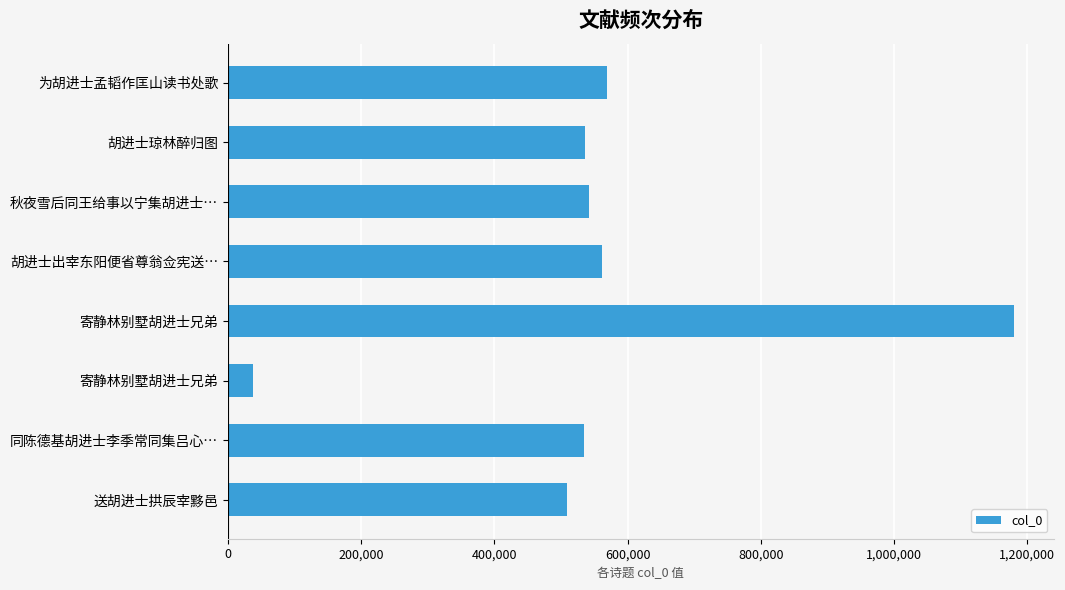

How many bars are there in total?

8